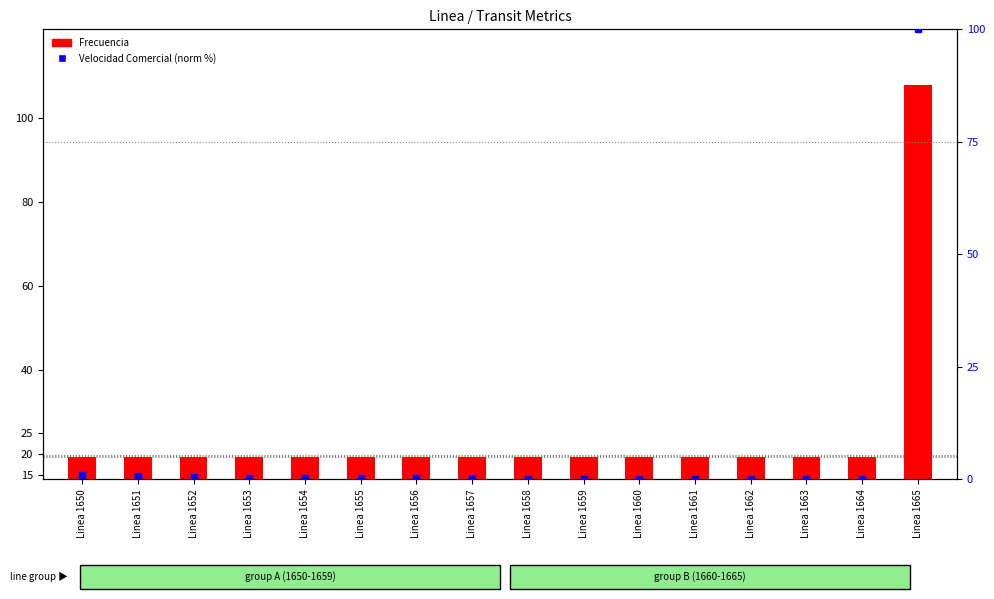

True or false: Frecuencia has a value of 19.3 at Linea 1654.

True